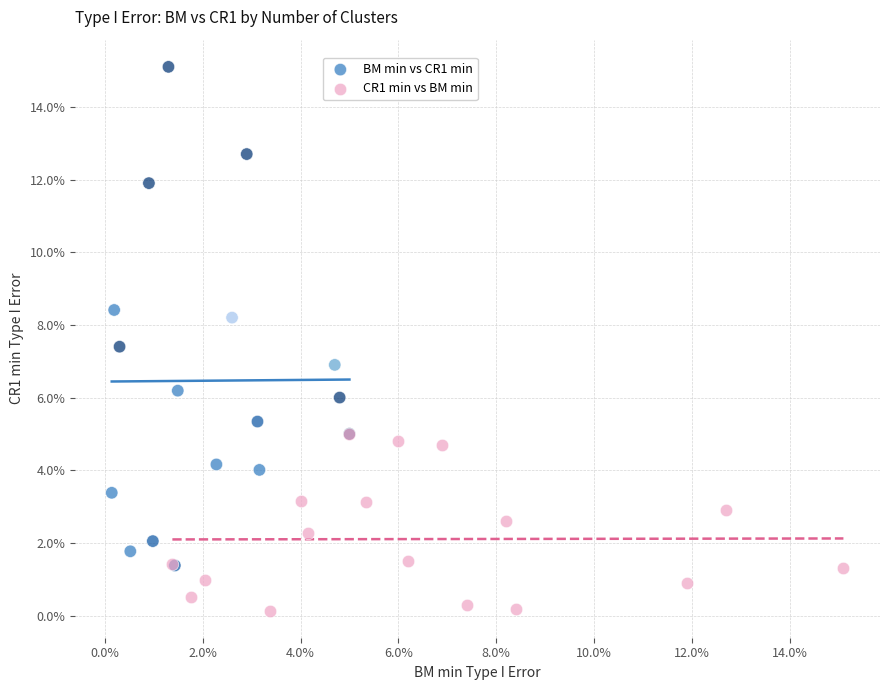

Which series contains the lowest Y value?

CR1 min vs BM min